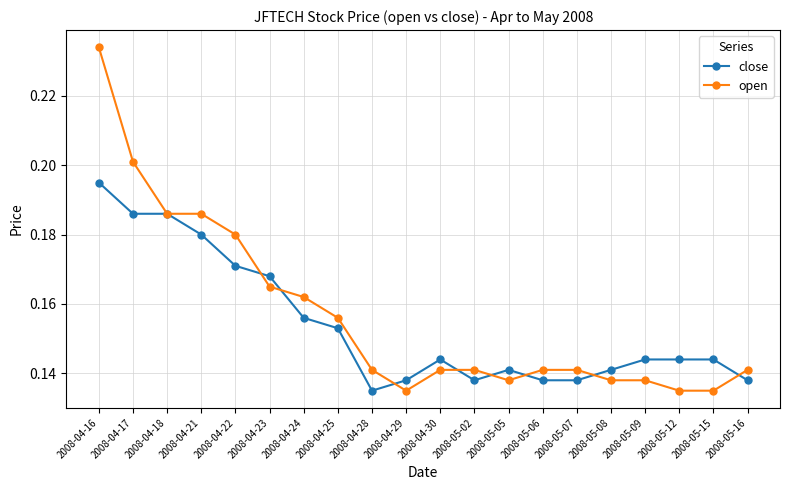

Is it true that close equals 0.2 at 2008-05-07?

False